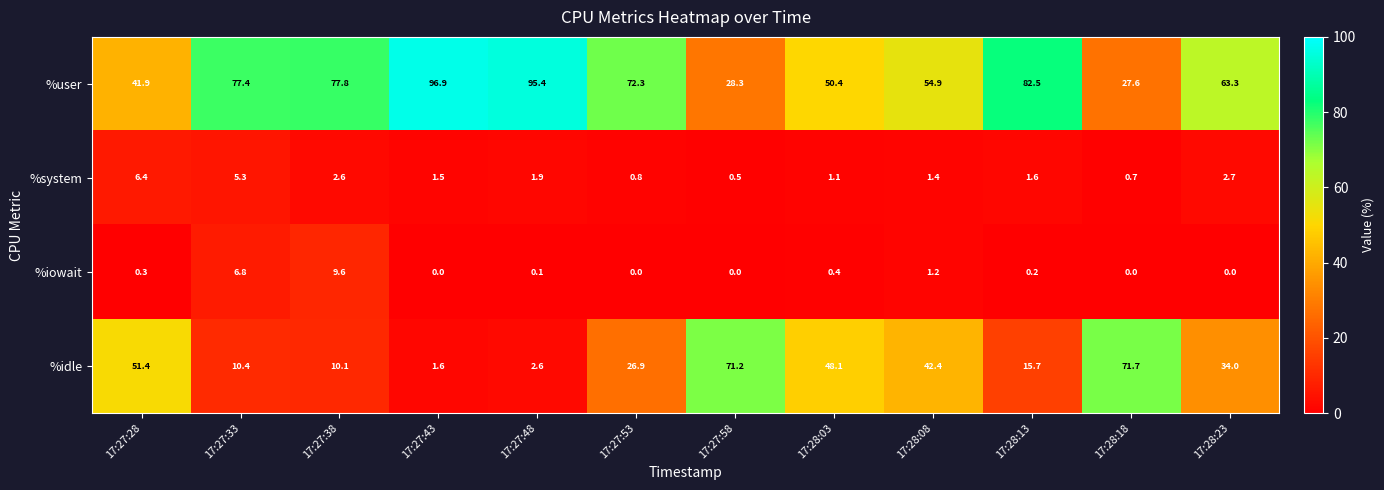

Which category has the highest value in the %idle series?

17:28:18